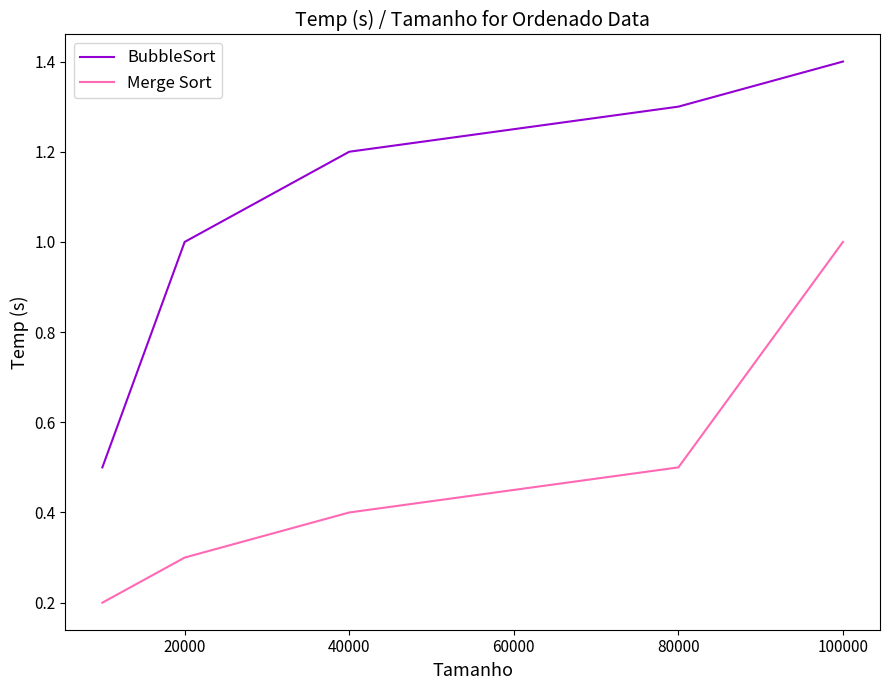

What are all the series names shown in the legend?

BubbleSort, Merge Sort